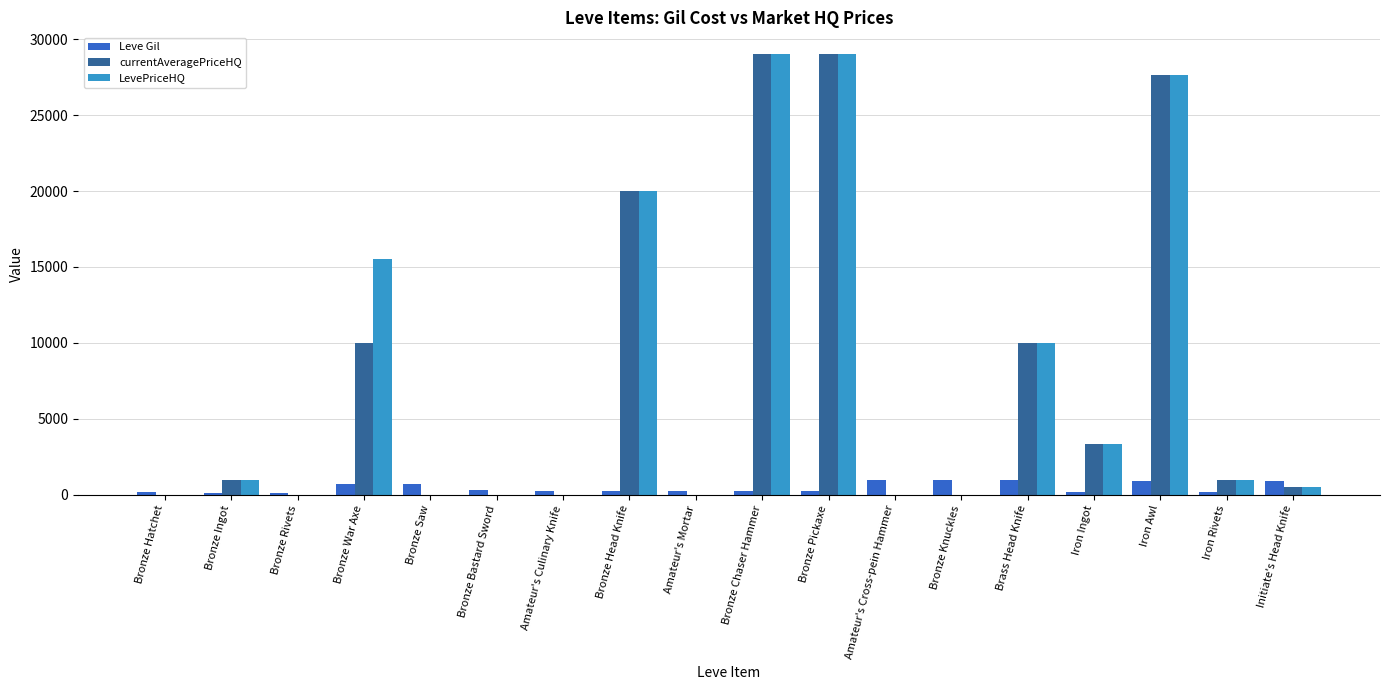

Between Bronze Ingot and Bronze War Axe, which series saw the biggest shift?

LevePriceHQ